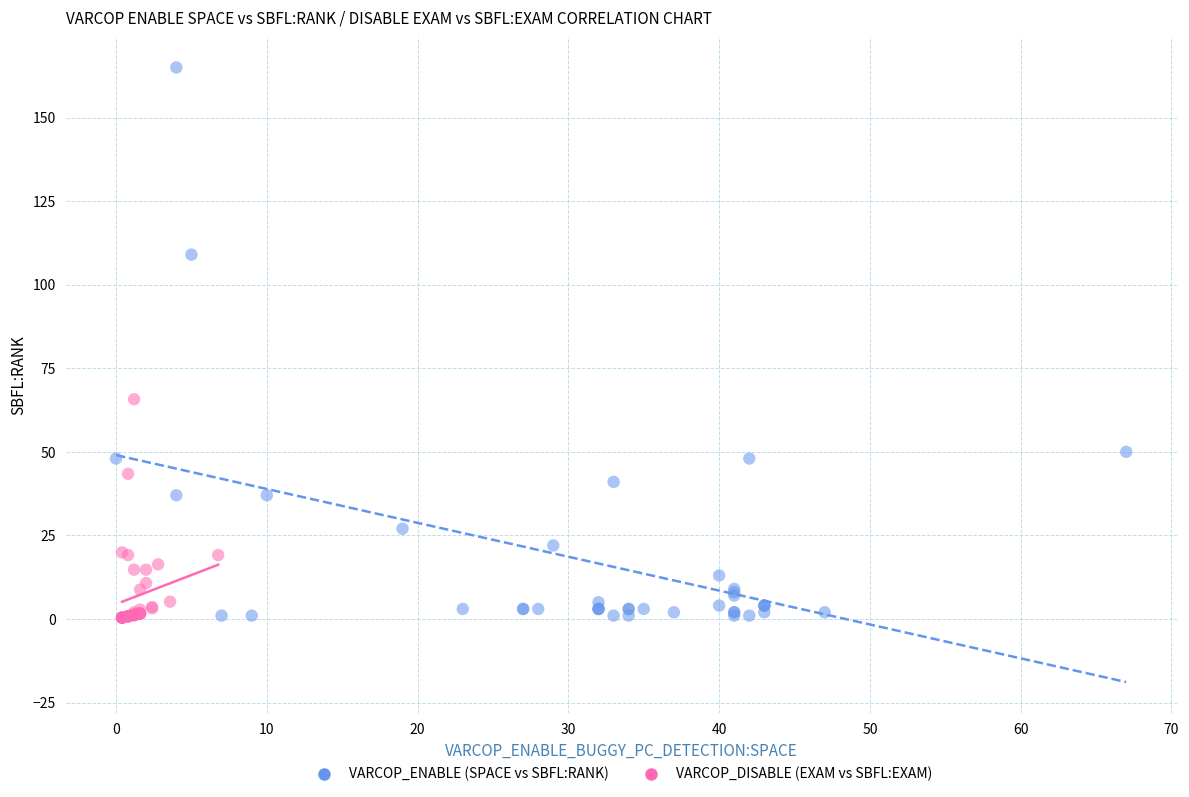

Which series contains the highest Y value?

VARCOP_ENABLE (SPACE vs SBFL:RANK)